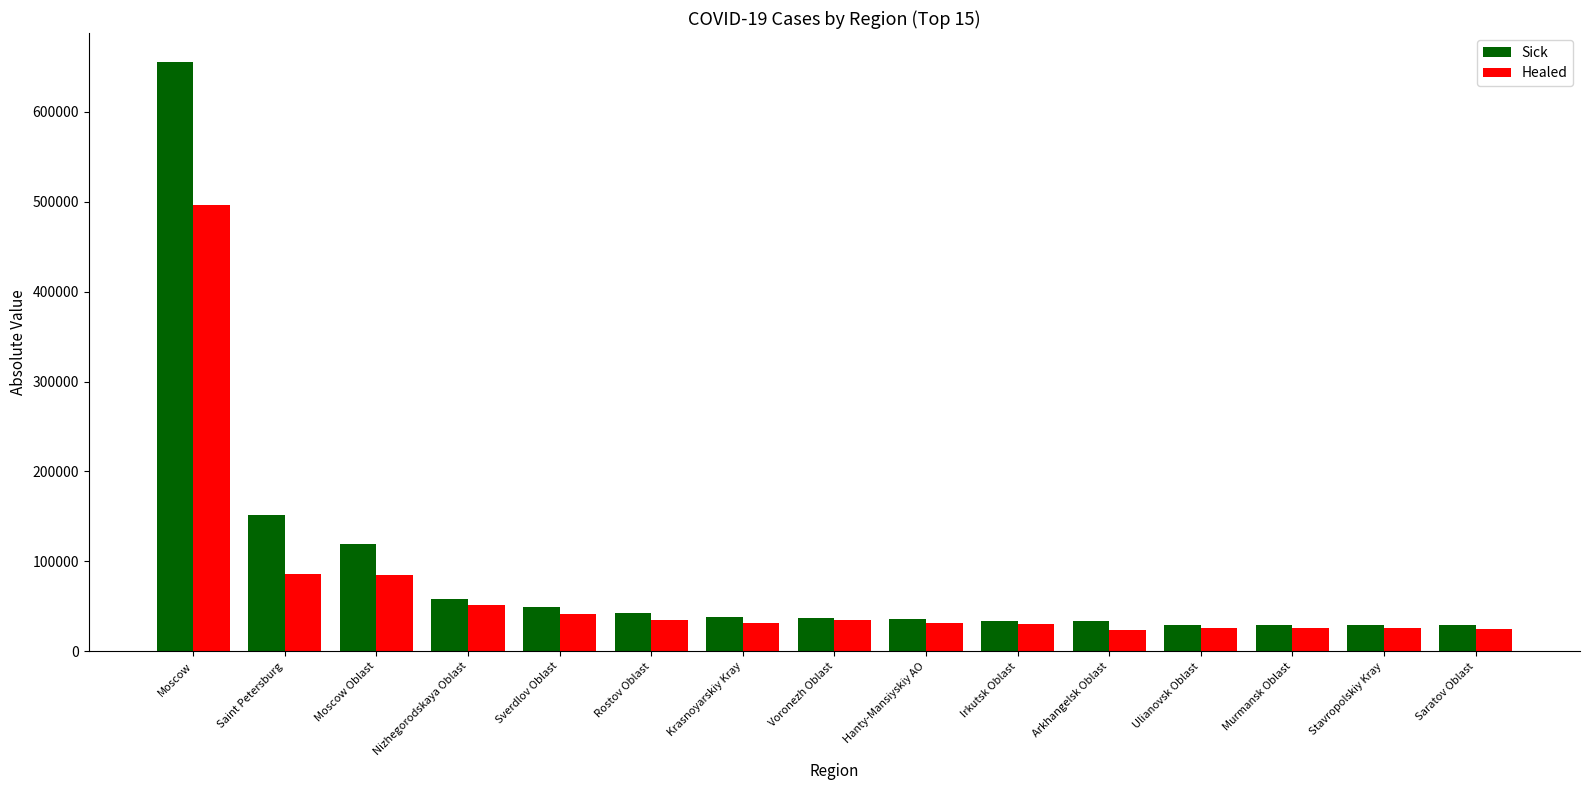

What is the difference between the highest and lowest values at Rostov Oblast?

7969